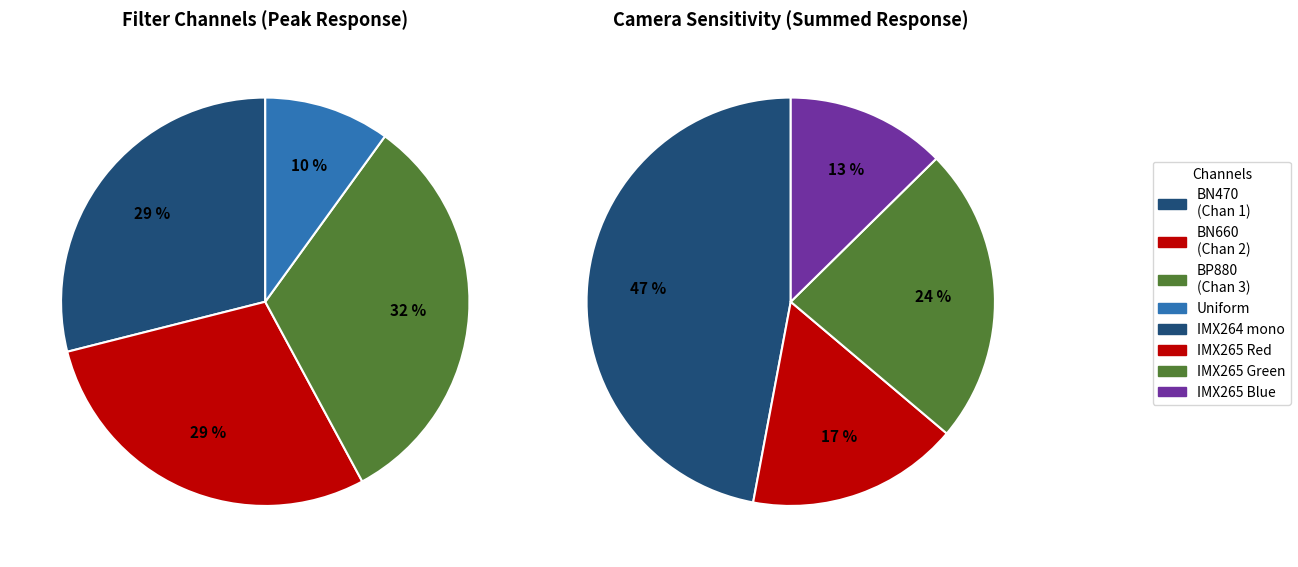

Is 540 the majority of the pie?

No